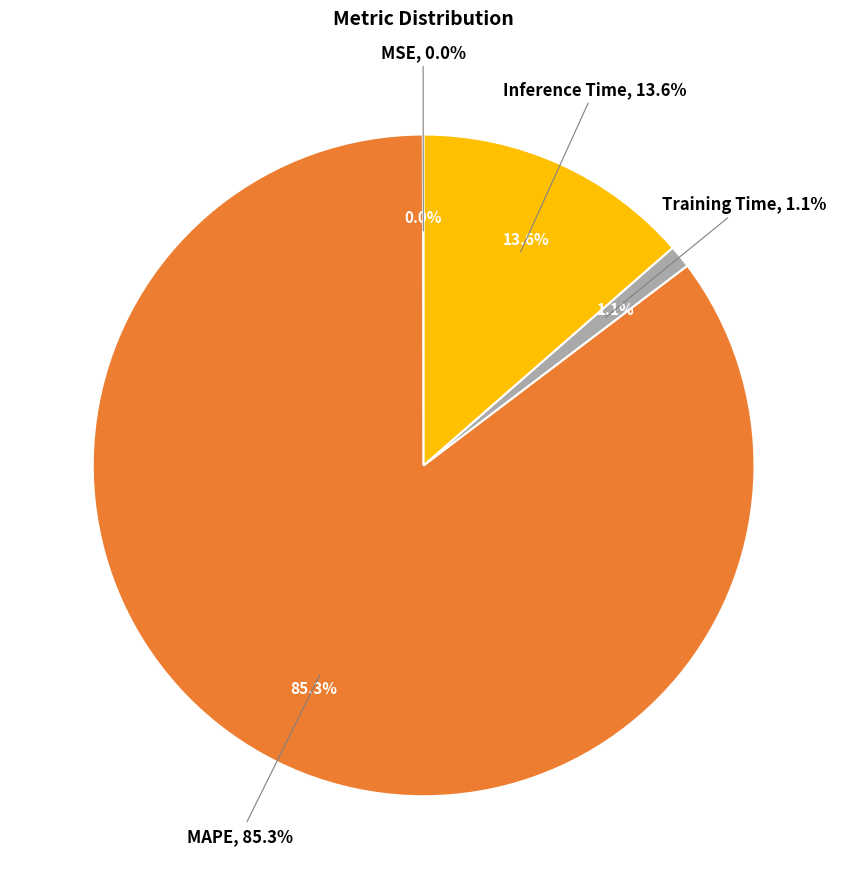

To the nearest percent, what percentage of the pie is Training Time?

1%